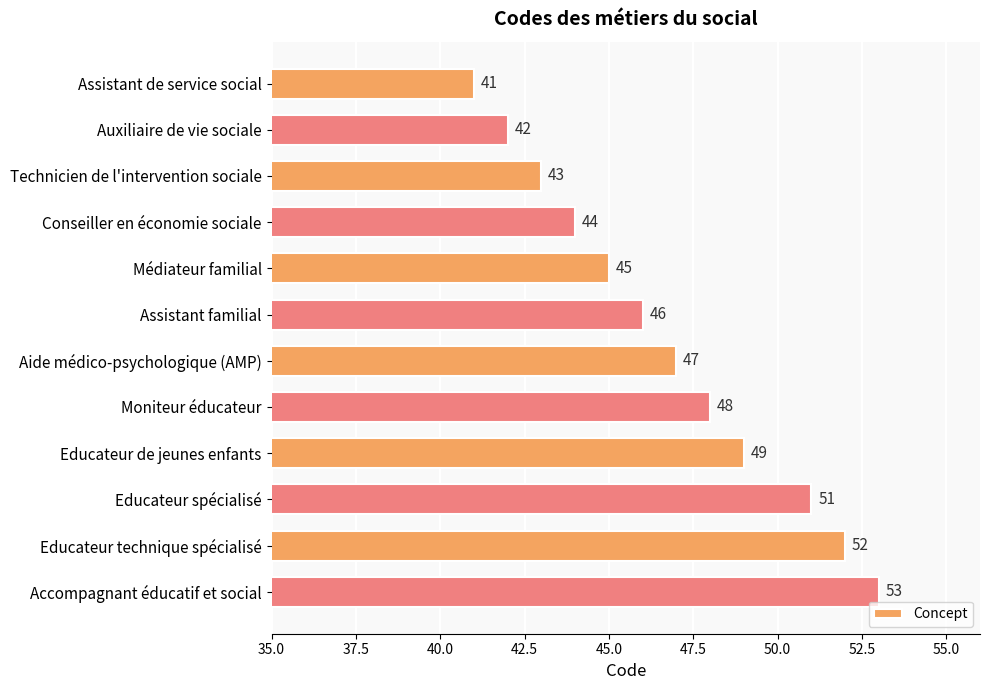

What is the average value?

47